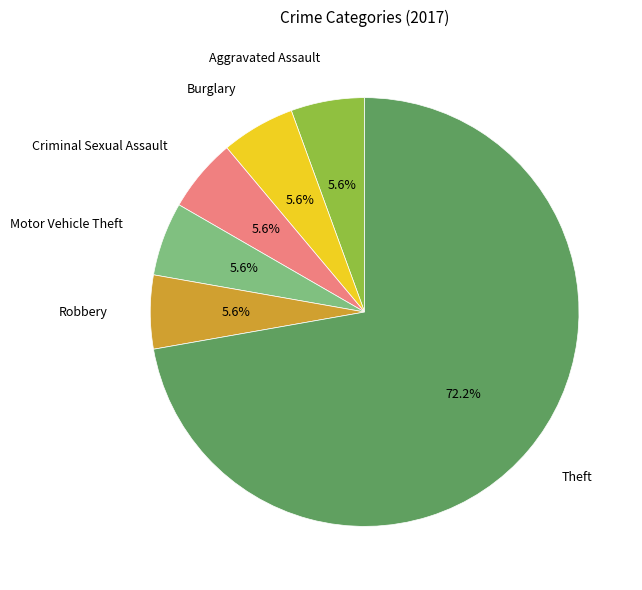

To the nearest percent, what is the combined percentage of Criminal Sexual Assault and Motor Vehicle Theft?

11%